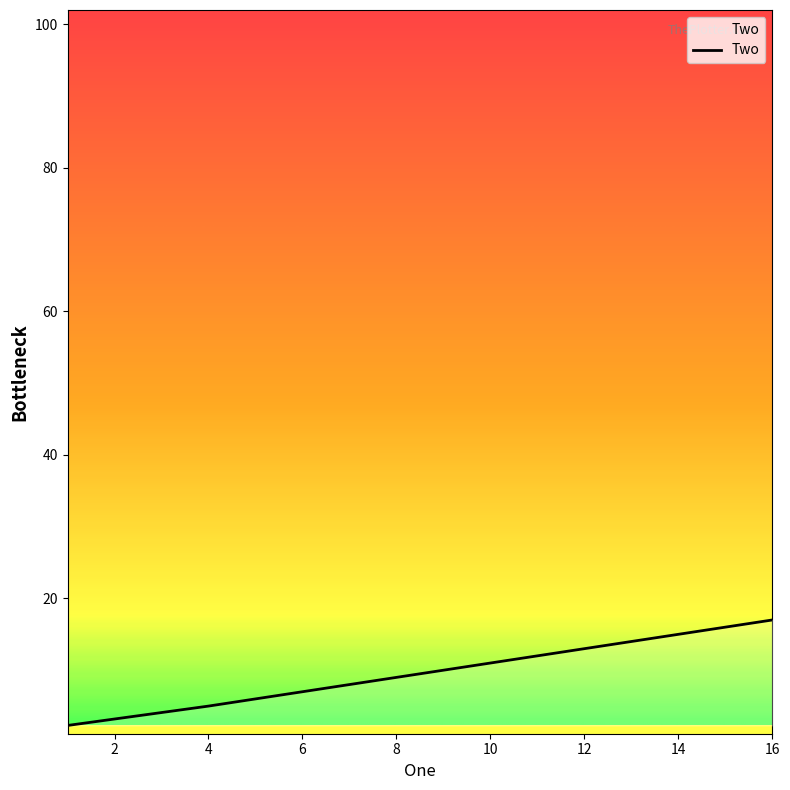

What is the difference between the maximum and minimum values?

14.7